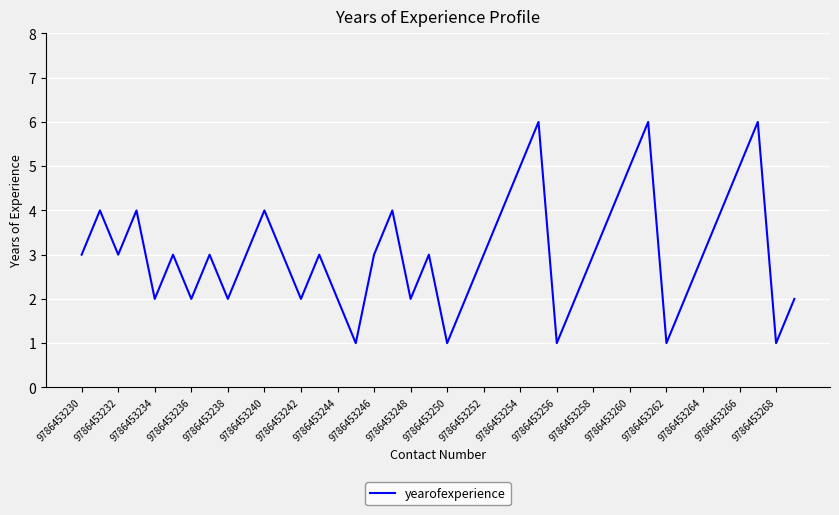

What is the difference between the maximum and minimum values?

5